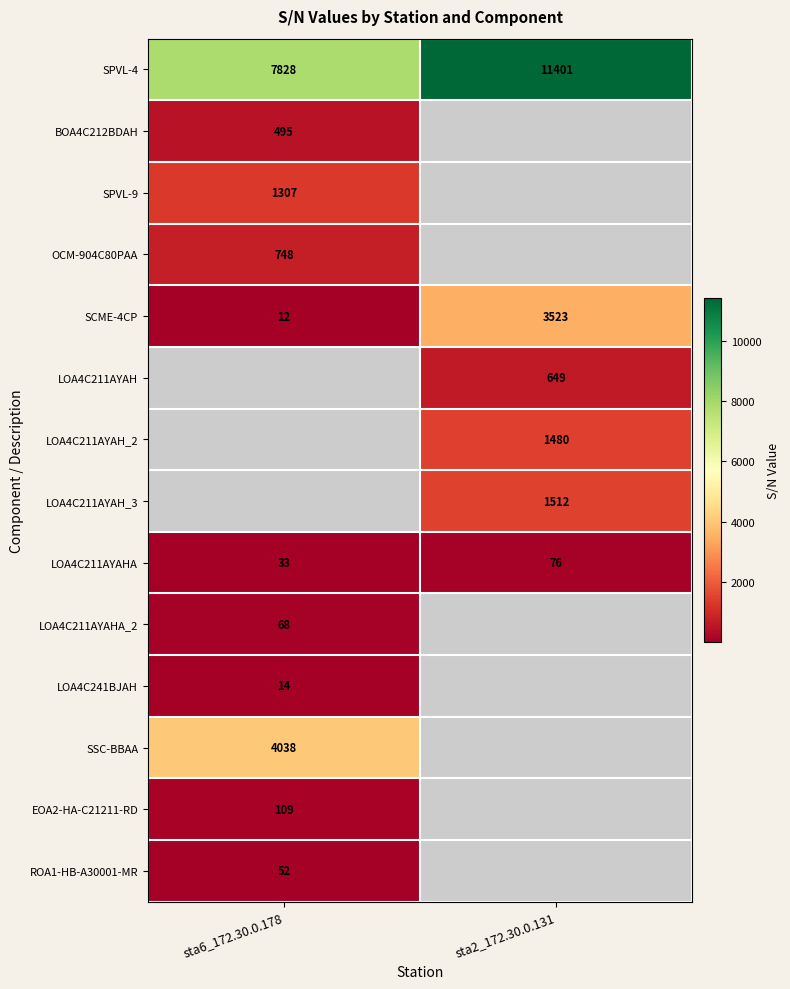

What is the average value of the SCME-4CP series?

1768